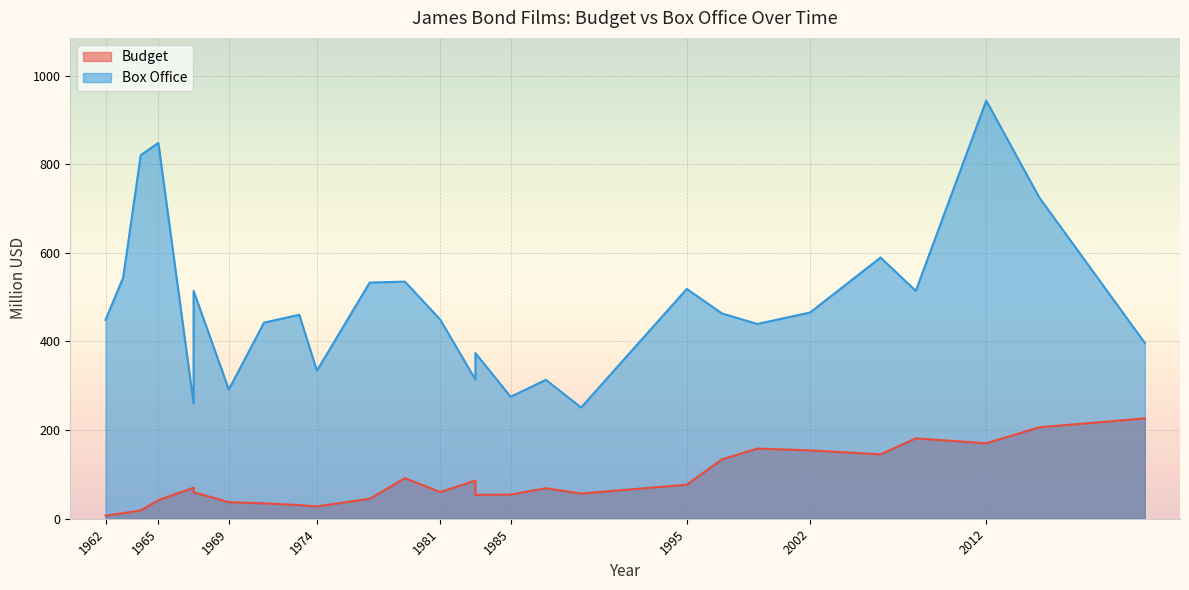

How many values in the Budget series exceed 60?

14